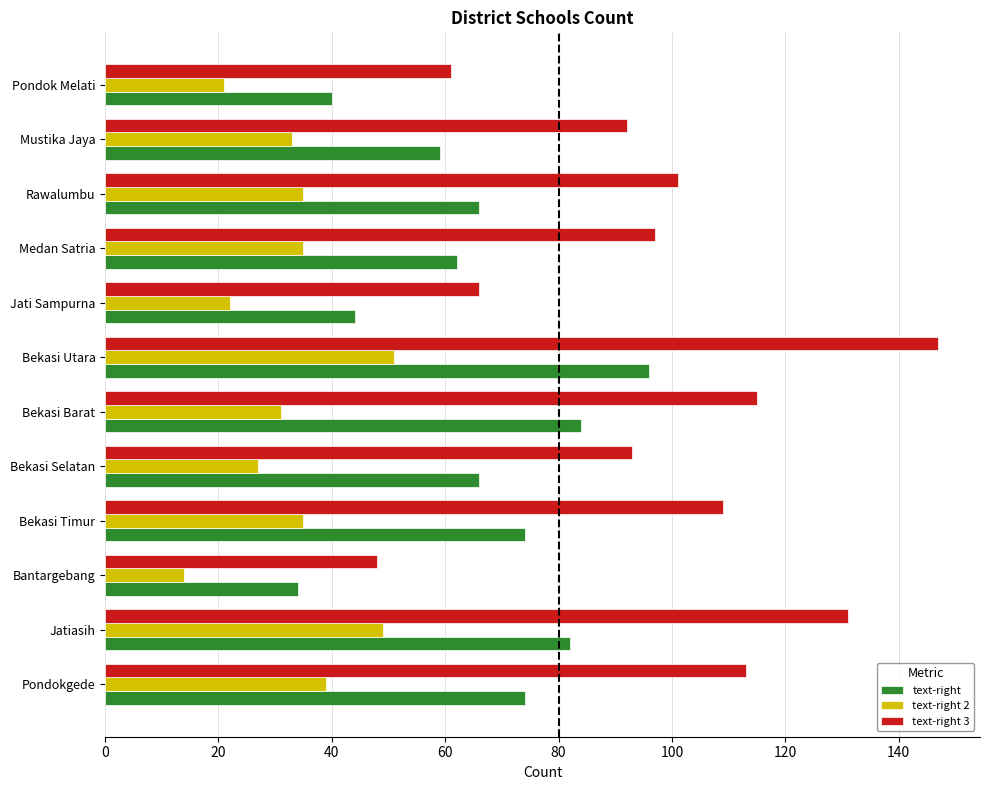

What is the average value of the text-right series?

65